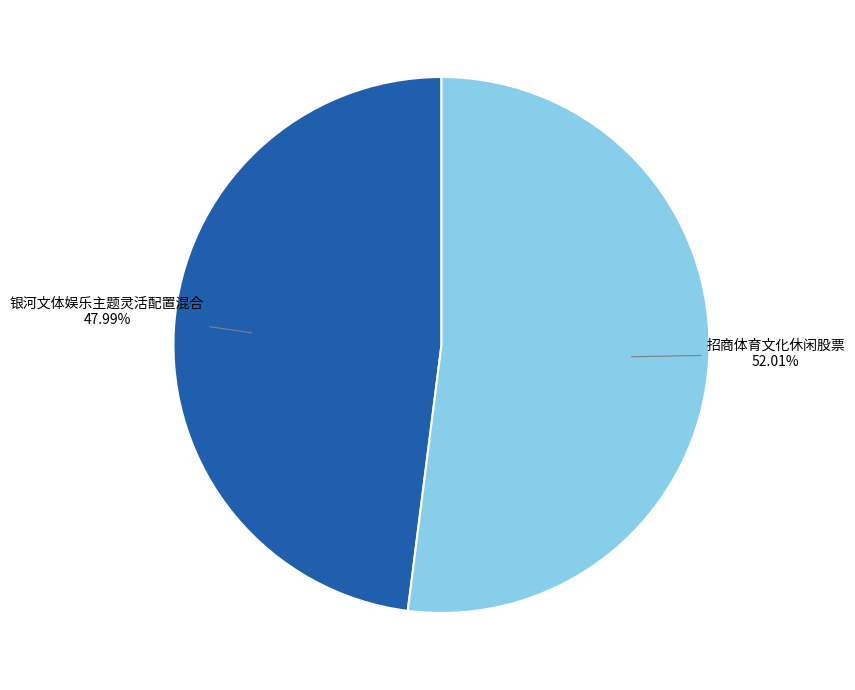

True or false: 银河文体娱乐主题灵活配置混合 accounts for 62% of the total.

False